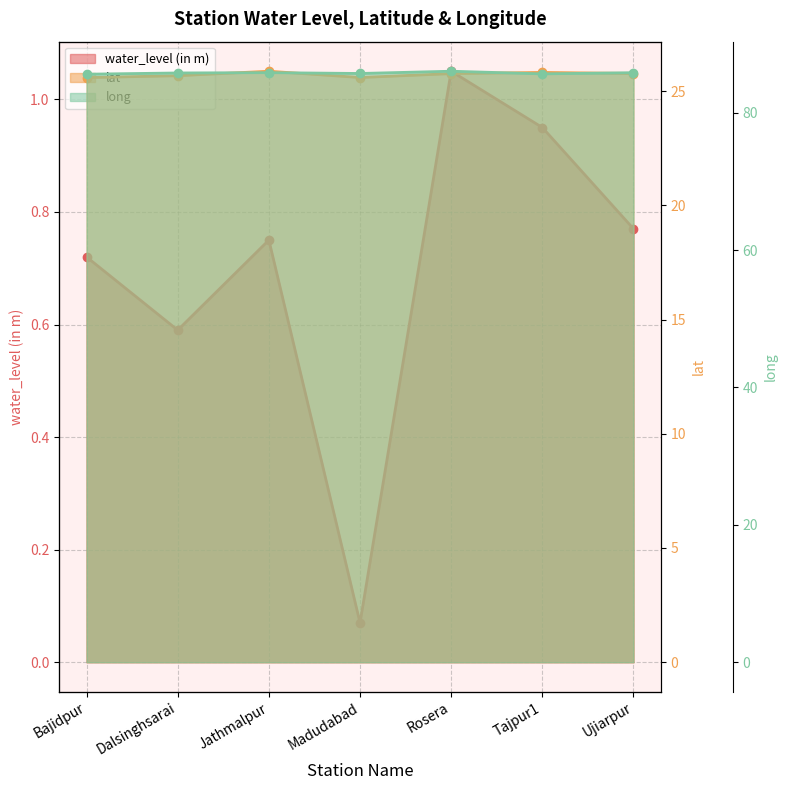

True or false: lat and long intersect in this chart.

False